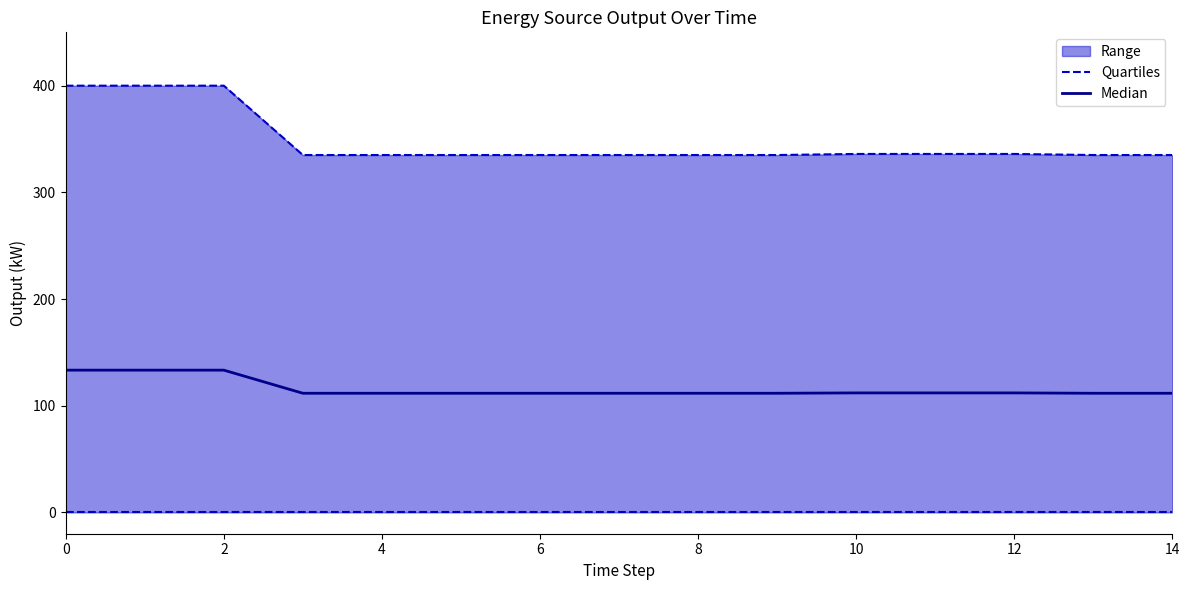

Which series has the largest total across all categories?

Median